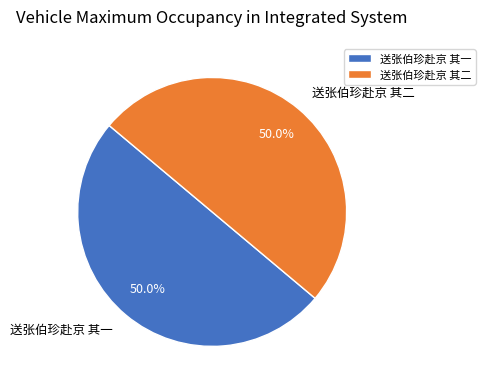

What is the ratio of the value at 送张伯珍赴京 其一 to the value at 送张伯珍赴京 其二?

1.0